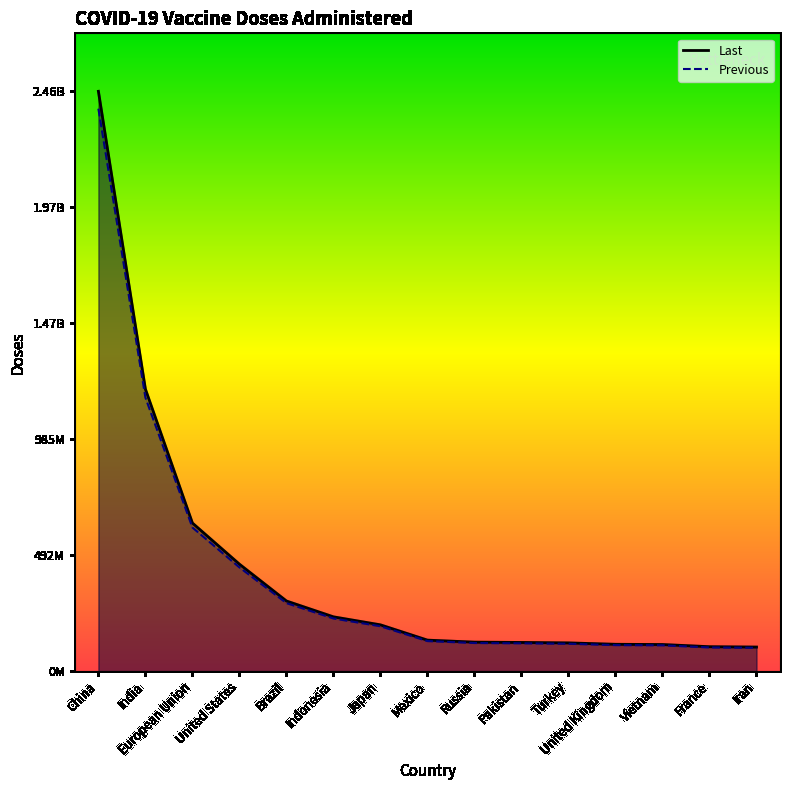

True or false: Last and Previous intersect in this chart.

False